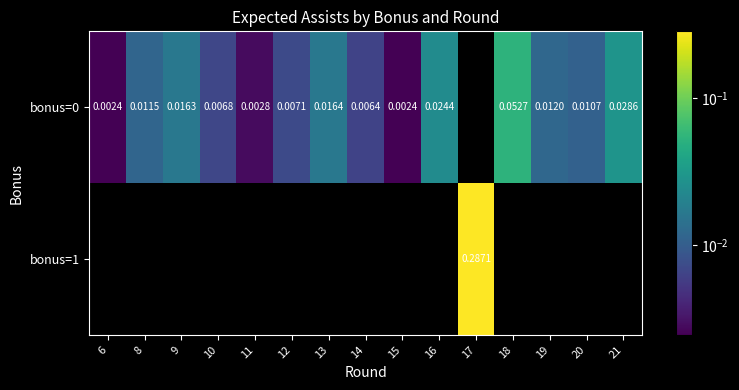

Where is bonus=0 nearest to the value 0?

15